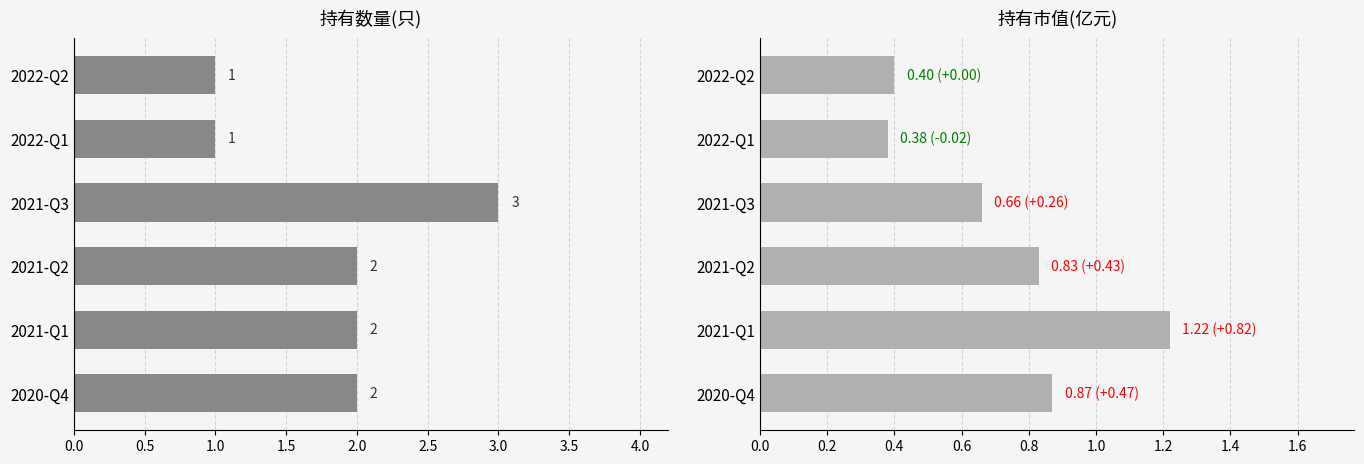

Does the chart contain stacked bars?

No